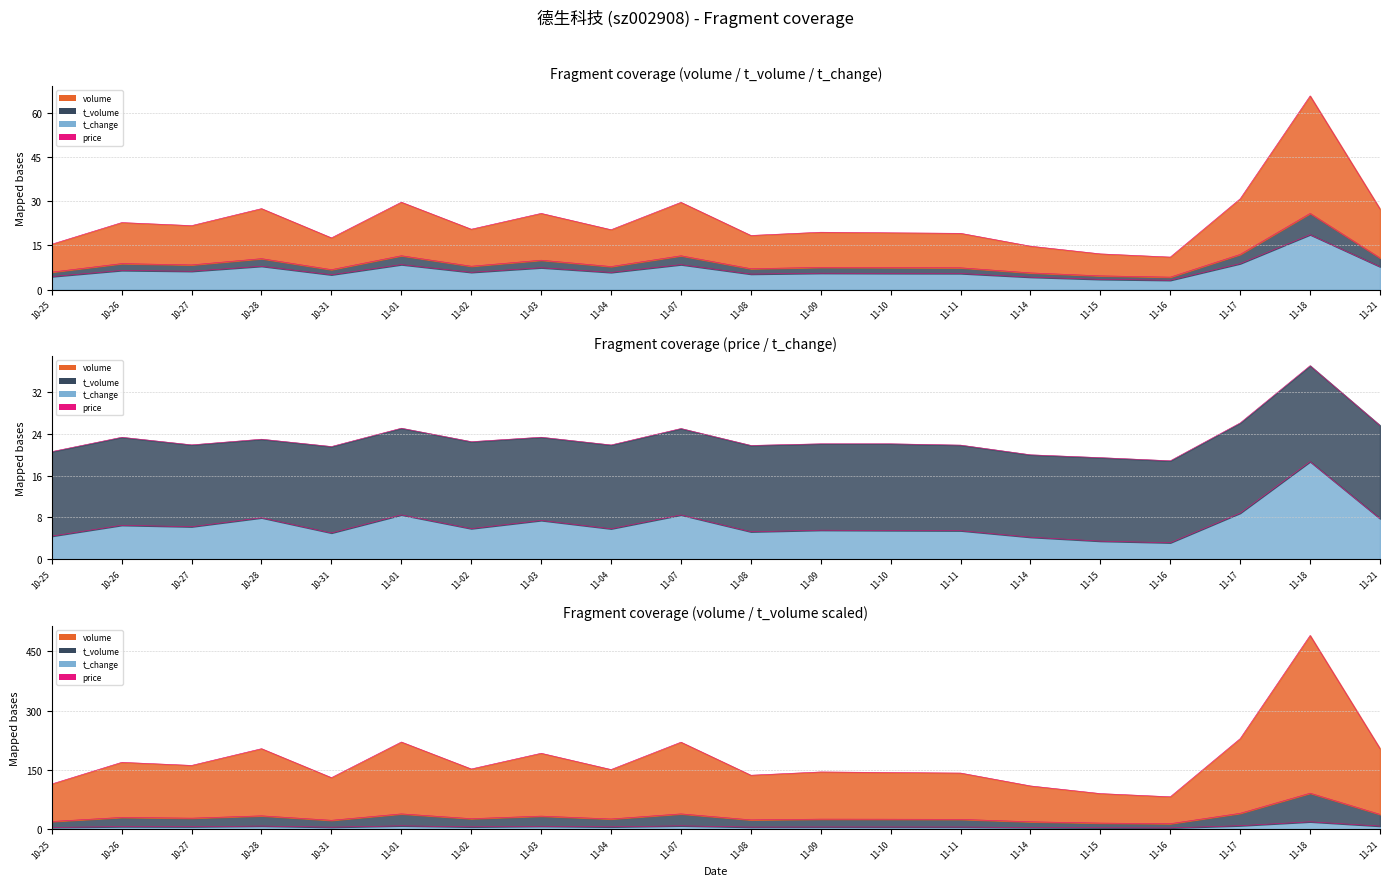

True or false: t_volume and volume cross at least once.

False